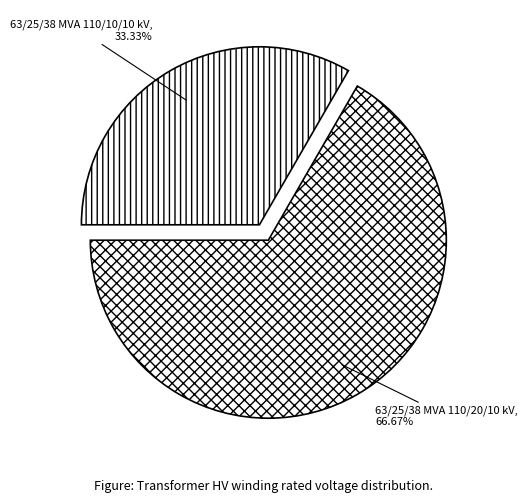

What percentage is the 63/25/38 MVA 110/10/10 kV slice, to the nearest percent?

33%